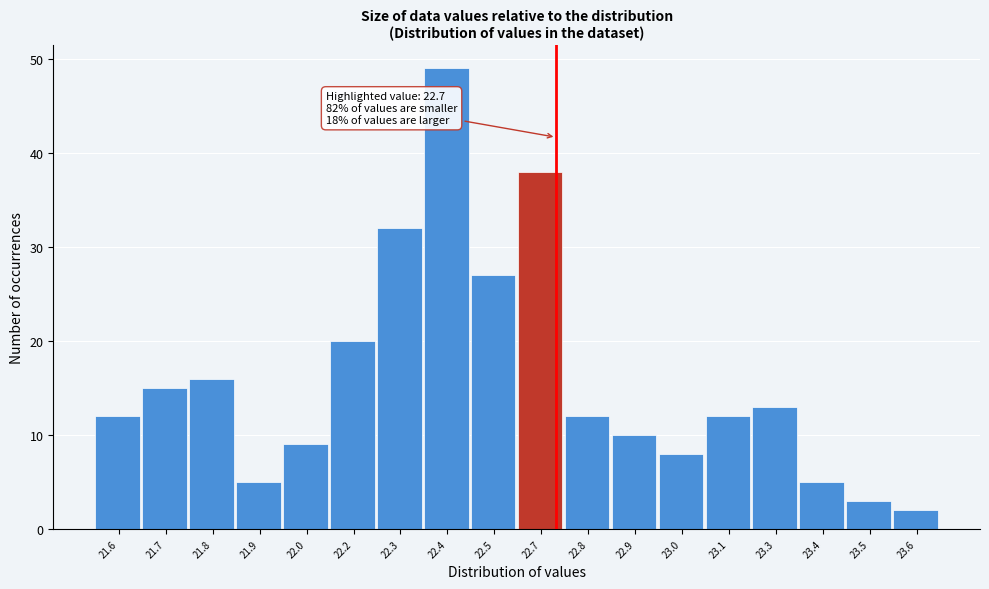

Reading left to right, extract all data points from this chart.

21.6=12	21.7=15	21.8=16	21.9=5	22.0=9	22.2=20	22.3=32	22.4=49	22.5=27	22.7=38	22.8=12	22.9=10	23.0=8	23.1=12	23.3=13	23.4=5	23.5=3	23.6=2